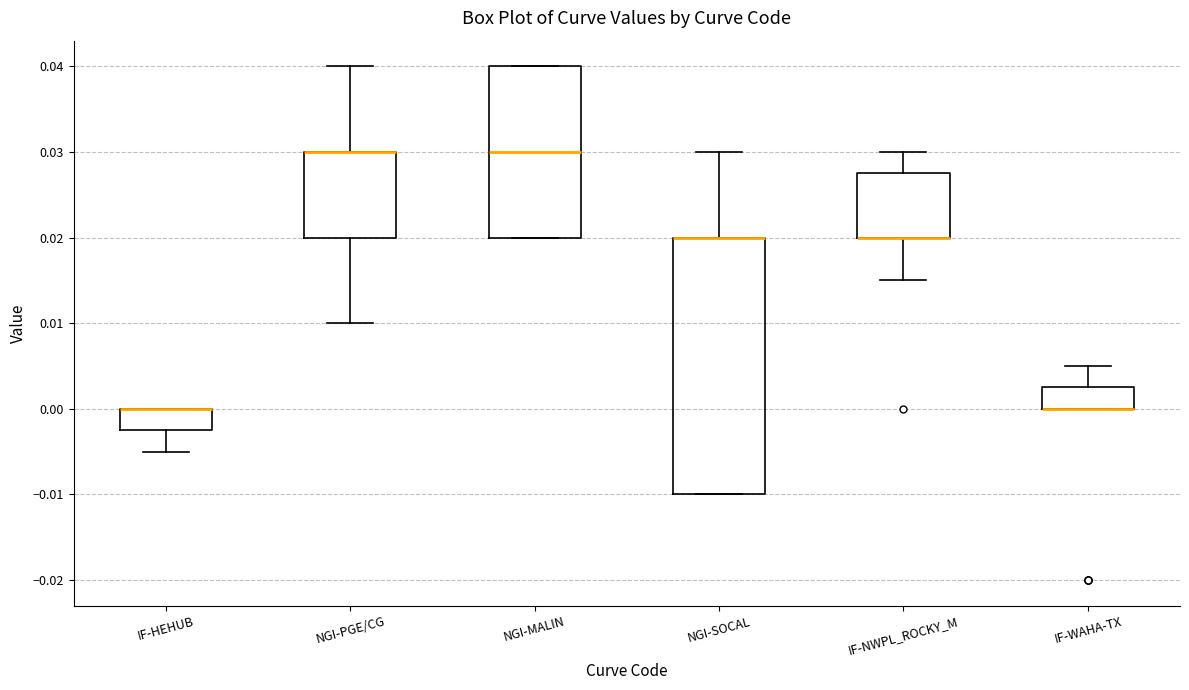

Which box is the tallest, from its lower edge to its upper edge?

NGI-SOCAL